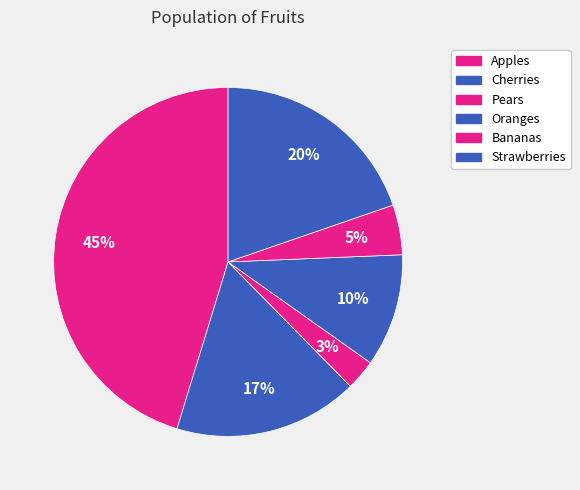

Count the number of slices in the pie.

6